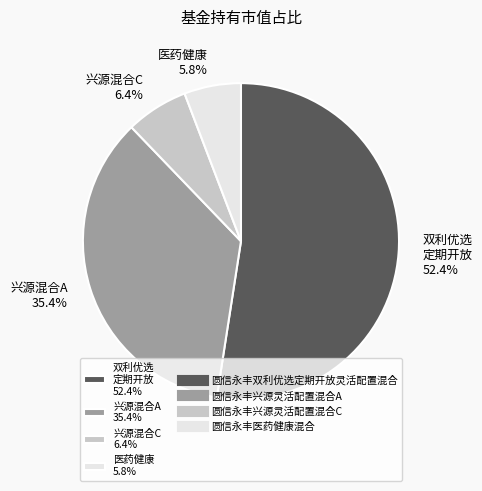

How many segments does this pie chart have?

4